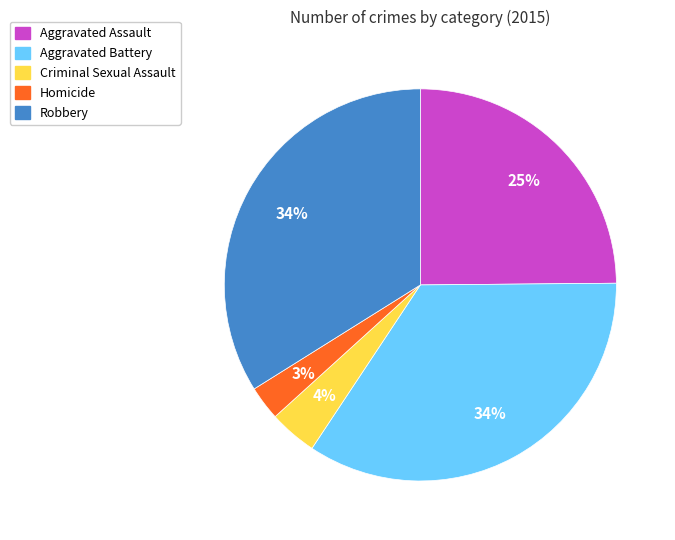

Is the sum of Criminal Sexual Assault and Robbery greater than half?

No